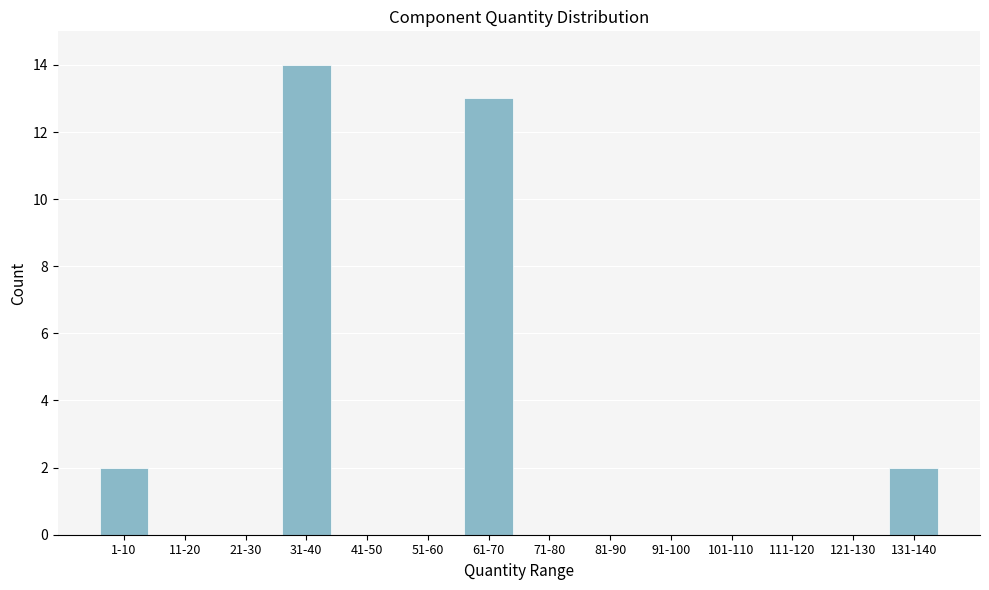

Reading right to left, extract all data points from this chart.

131-140=2	121-130=0	111-120=0	101-110=0	91-100=0	81-90=0	71-80=0	61-70=13	51-60=0	41-50=0	31-40=14	21-30=0	11-20=0	1-10=2